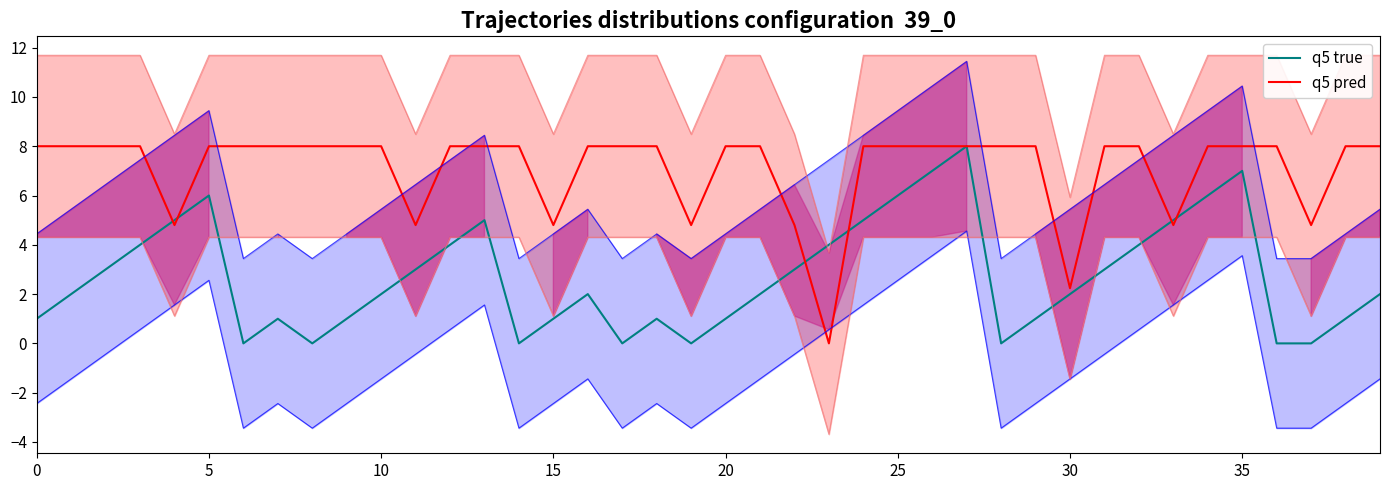

Rank the series by their average value, from highest to lowest.

q5 pred, q5 true